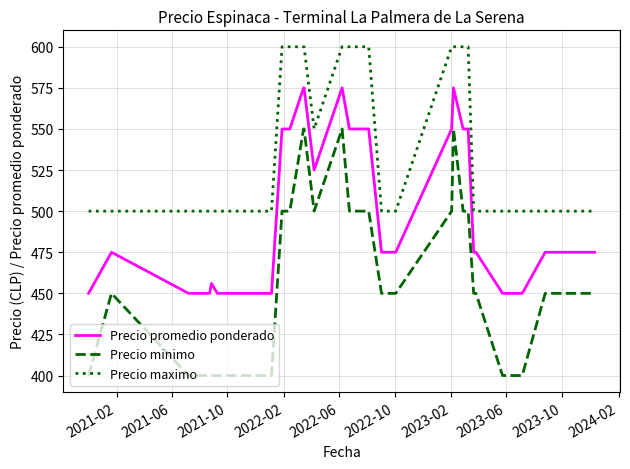

Which series has the largest total across all categories?

Precio maximo